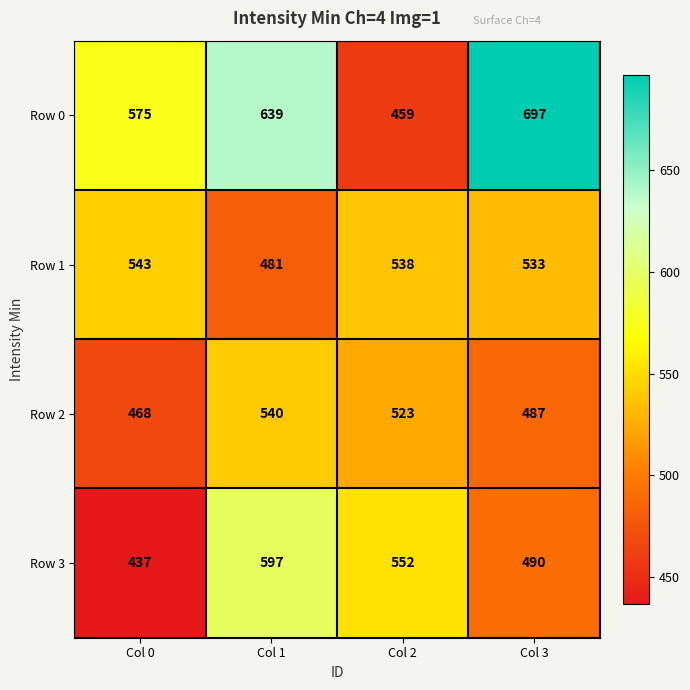

How many categories are shown in the chart?

4